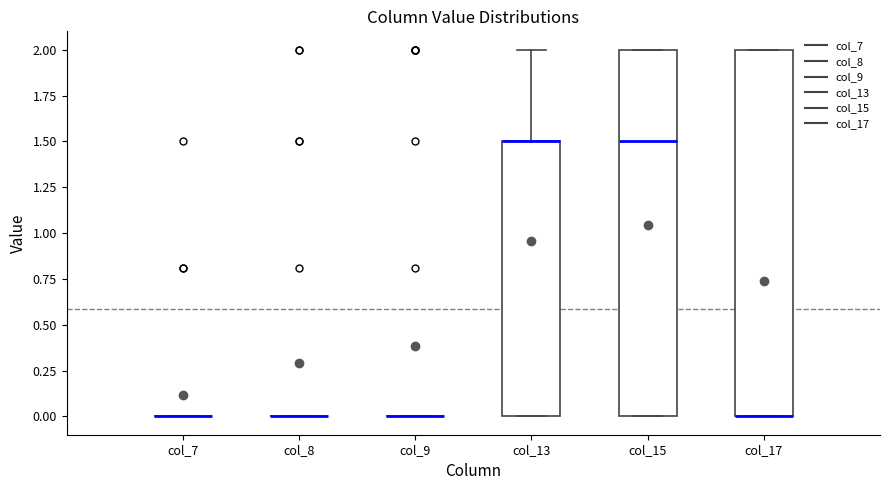

Reading left to right, read every box against the y-axis: the position of its median line, the range the box covers, and the ends of its whiskers. The values are not printed on the chart, so give them approximately, as read against the axis.

col_7: box collapsed to a line at 0.0, whiskers 0.0 to 0.0
col_8: box collapsed to a line at 0.0, whiskers 0.0 to 0.0
col_9: box collapsed to a line at 0.0, whiskers 0.0 to 0.0
col_13: median 1.5 (drawn on the box's upper edge), box 0.0 to 1.5, whiskers 0.0 to 2.0
col_15: median 1.5, box 0.0 to 2.0, whiskers 0.0 to 2.0
col_17: median 0.0 (drawn on the box's lower edge), box 0.0 to 2.0, whiskers 0.0 to 2.0